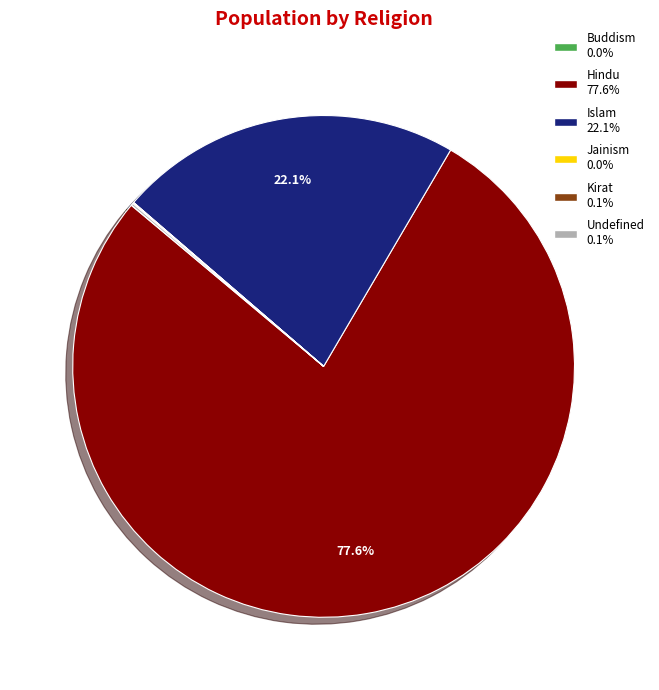

Does any single category account for the majority?

Yes